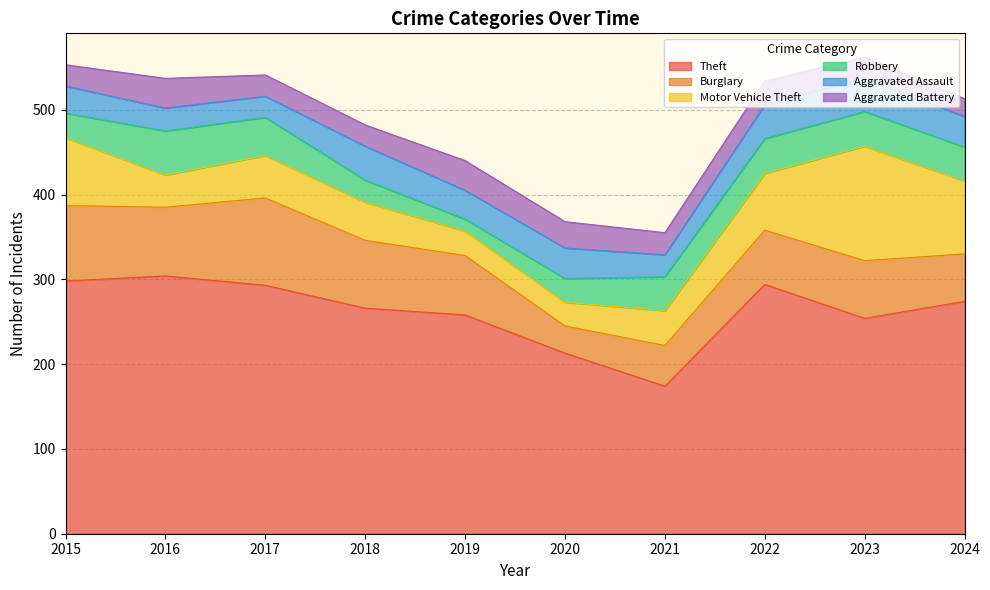

How many data points in Robbery are above 40?

4